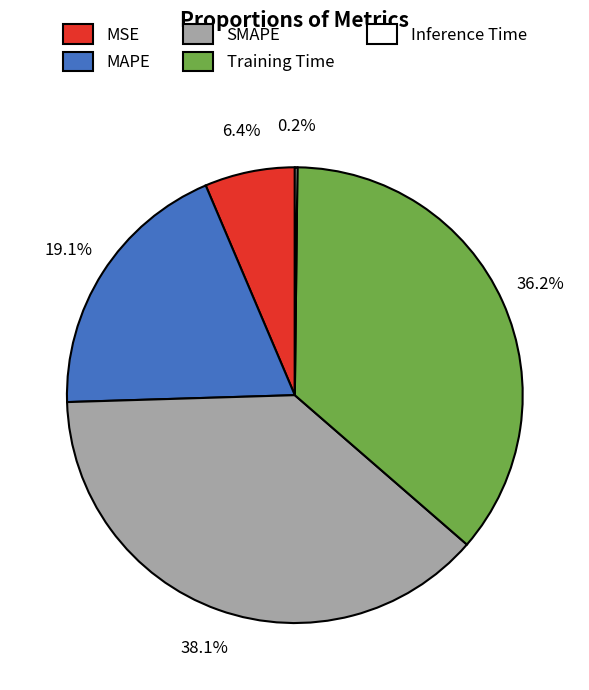

Does SMAPE represent more than half of the total?

No